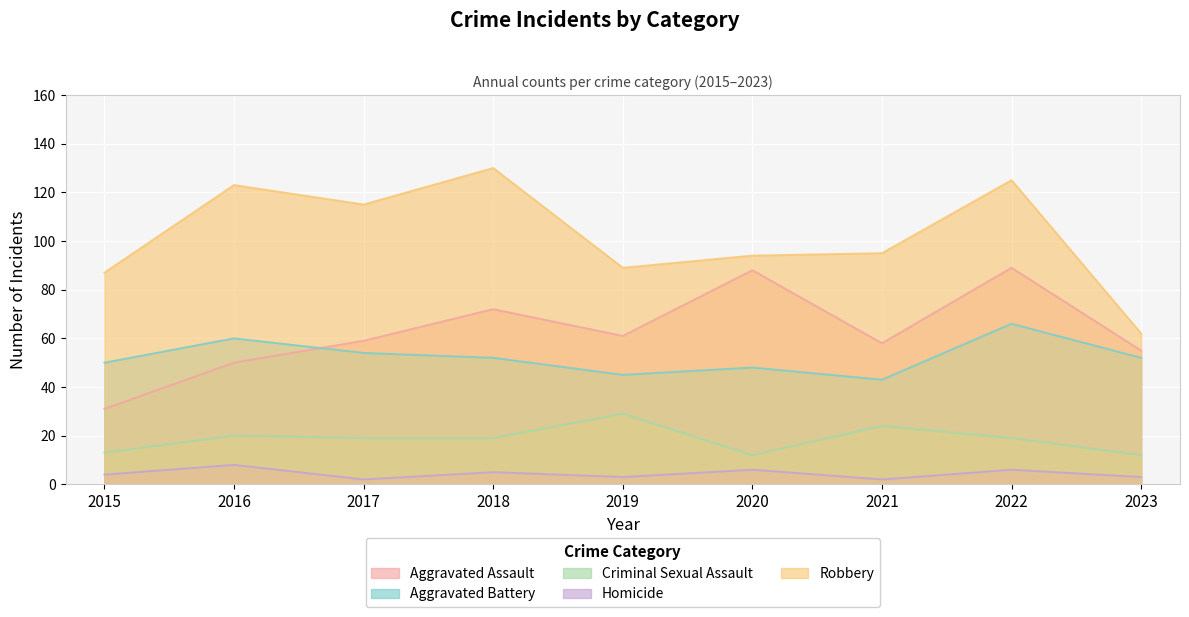

Reading left to right, extract all data points from this chart.

Aggravated Assault: 2015=31	2016=50	2017=59	2018=72	2019=61	2020=88	2021=58	2022=89	2023=55
Aggravated Battery: 2015=50	2016=60	2017=54	2018=52	2019=45	2020=48	2021=43	2022=66	2023=52
Criminal Sexual Assault: 2015=13	2016=20	2017=19	2018=19	2019=29	2020=12	2021=24	2022=19	2023=12
Homicide: 2015=4	2016=8	2017=2	2018=5	2019=3	2020=6	2021=2	2022=6	2023=3
Robbery: 2015=87	2016=123	2017=115	2018=130	2019=89	2020=94	2021=95	2022=125	2023=62